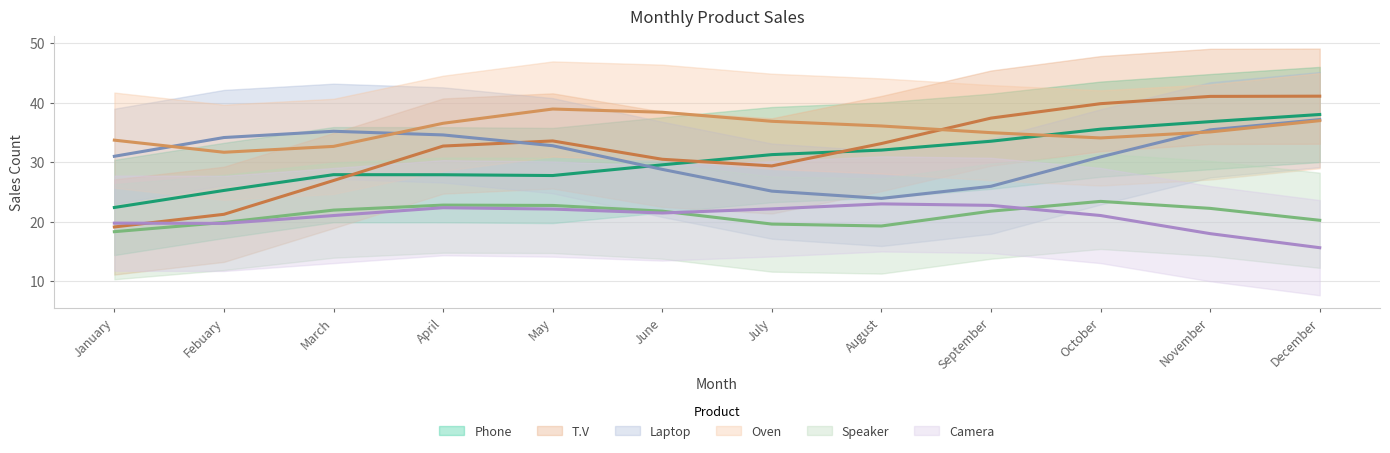

What is the maximum value shown in the chart?

49